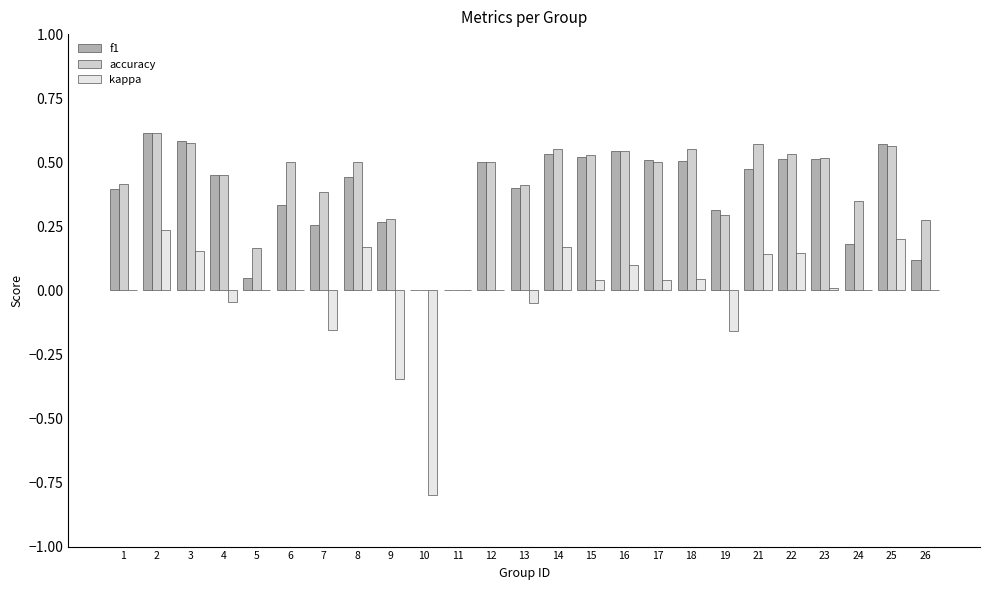

What is the sum of all f1 values?

9.6